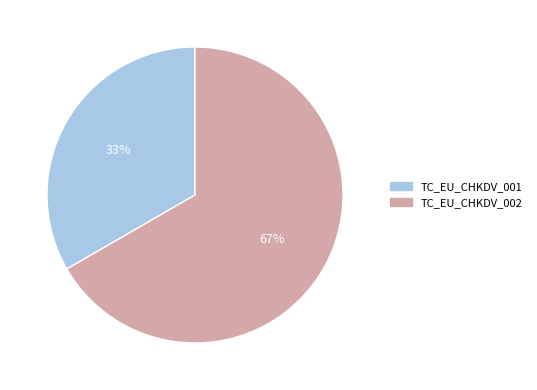

To the nearest percent, what portion does TC_EU_CHKDV_001 represent?

33%